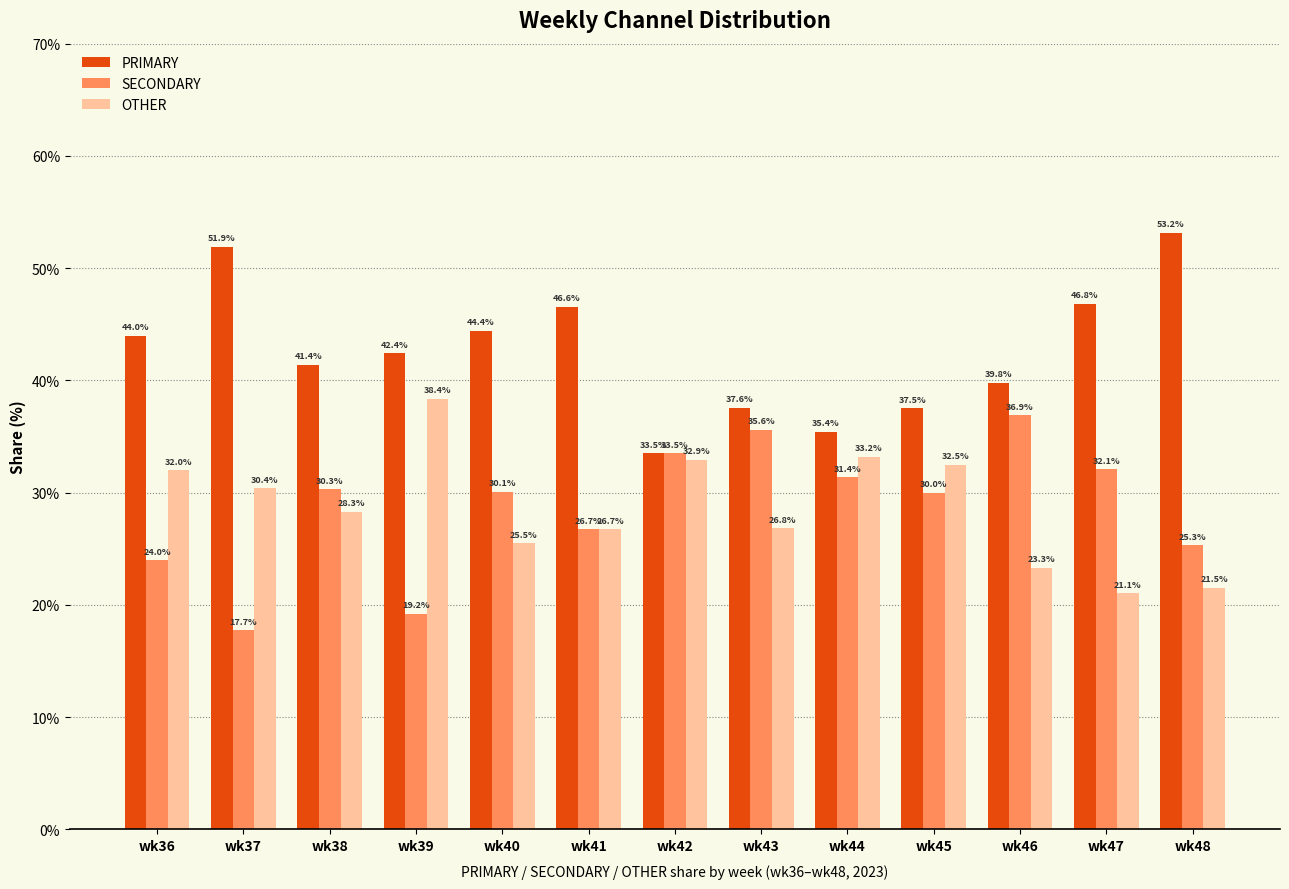

Reading left to right, extract all data points from this chart.

PRIMARY: 44.0	51.9	41.4	42.4	44.4	46.6	33.5	37.6	35.4	37.5	39.8	46.8	53.2
SECONDARY: 24.0	17.7	30.3	19.2	30.1	26.7	33.5	35.6	31.4	30.0	36.9	32.1	25.3
OTHER: 32.0	30.4	28.3	38.4	25.5	26.7	32.9	26.8	33.2	32.5	23.3	21.1	21.5